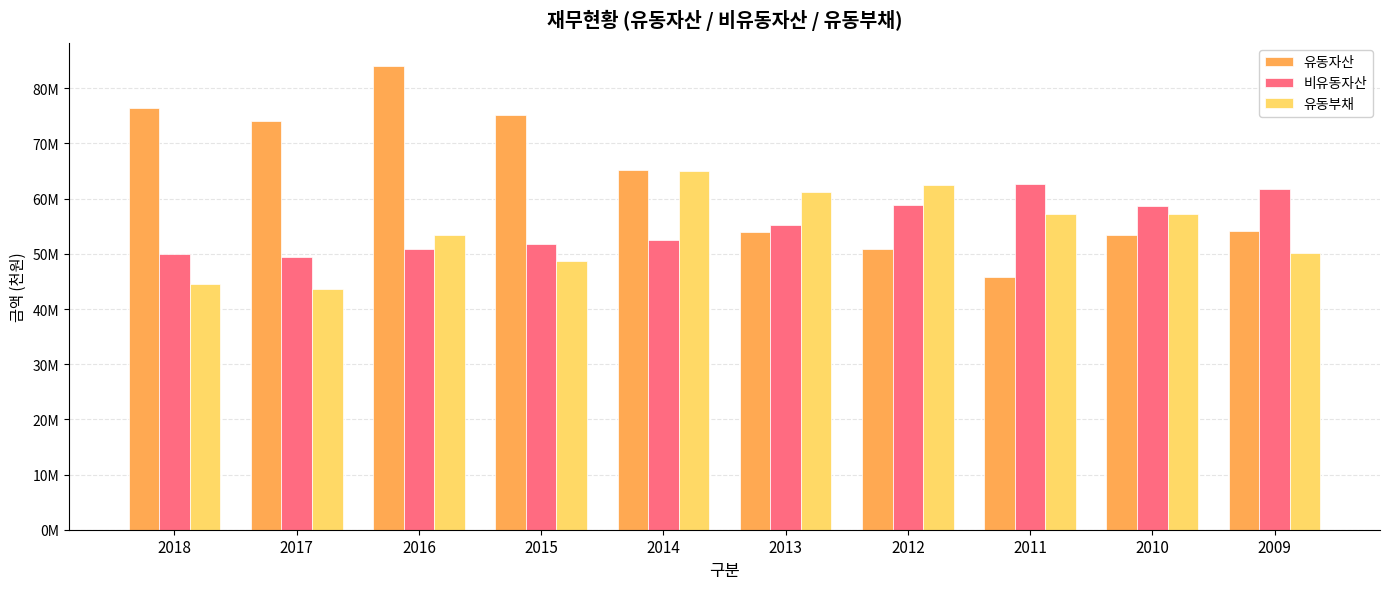

What are all the series names shown in the legend?

유동자산, 비유동자산, 유동부채